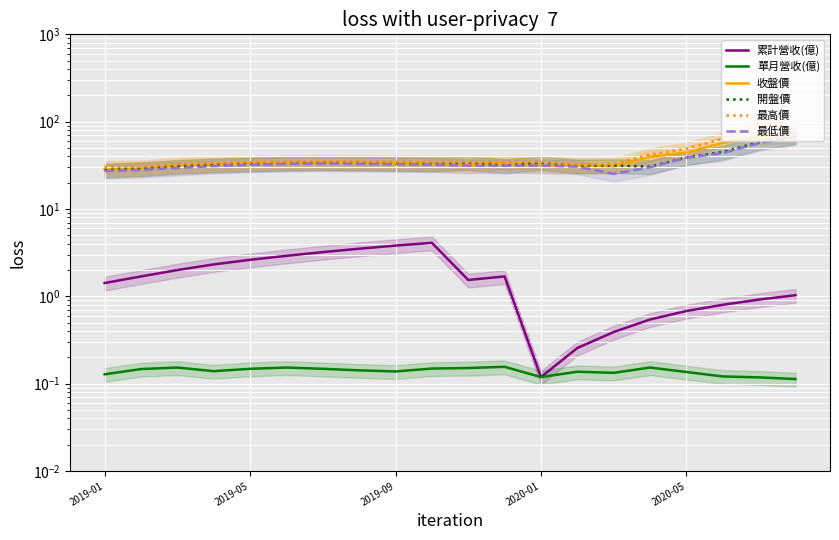

True or false: 開盤價 has a value of 34.0 at 10.

True